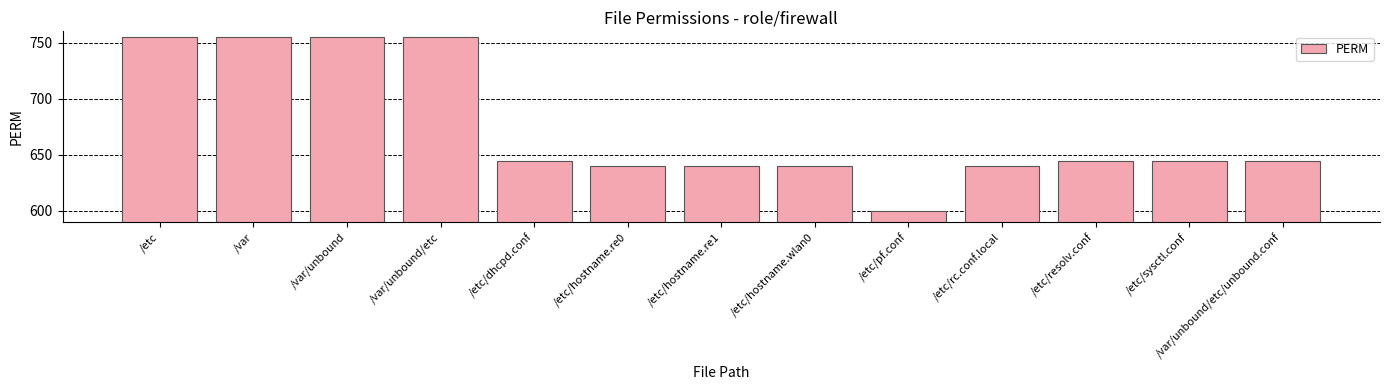

Between /etc/dhcpd.conf and /etc/rc.conf.local, which is larger?

/etc/dhcpd.conf